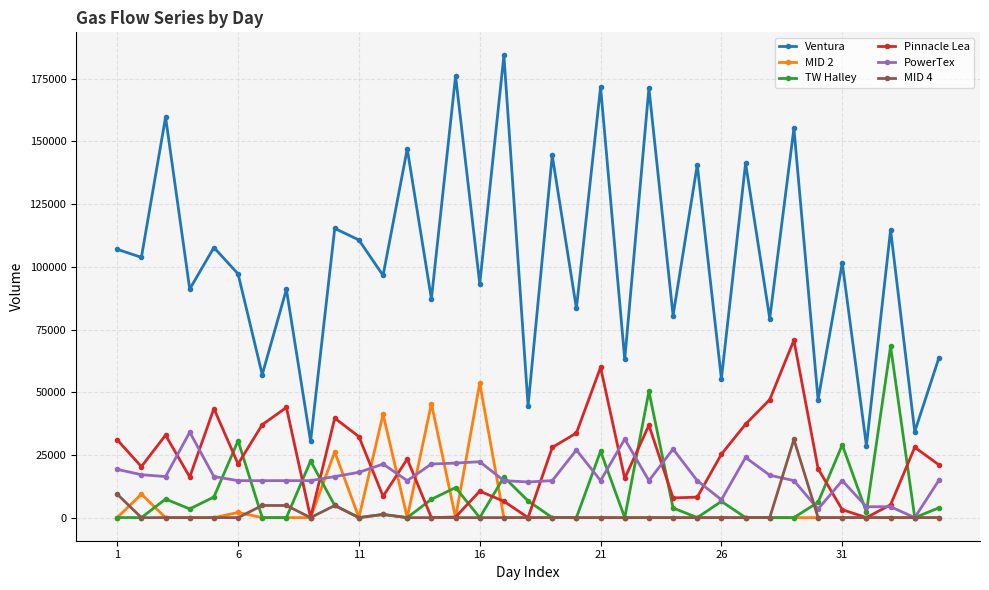

What is the highest value of the Pinnacle Lea series?

70751